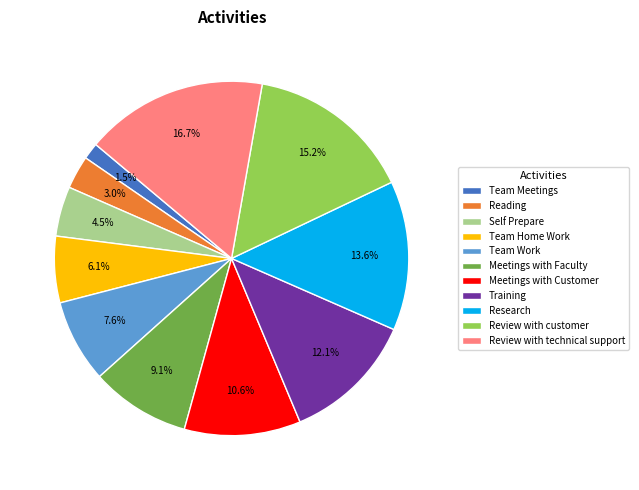

True or false: Review with customer accounts for 4% of the total.

False